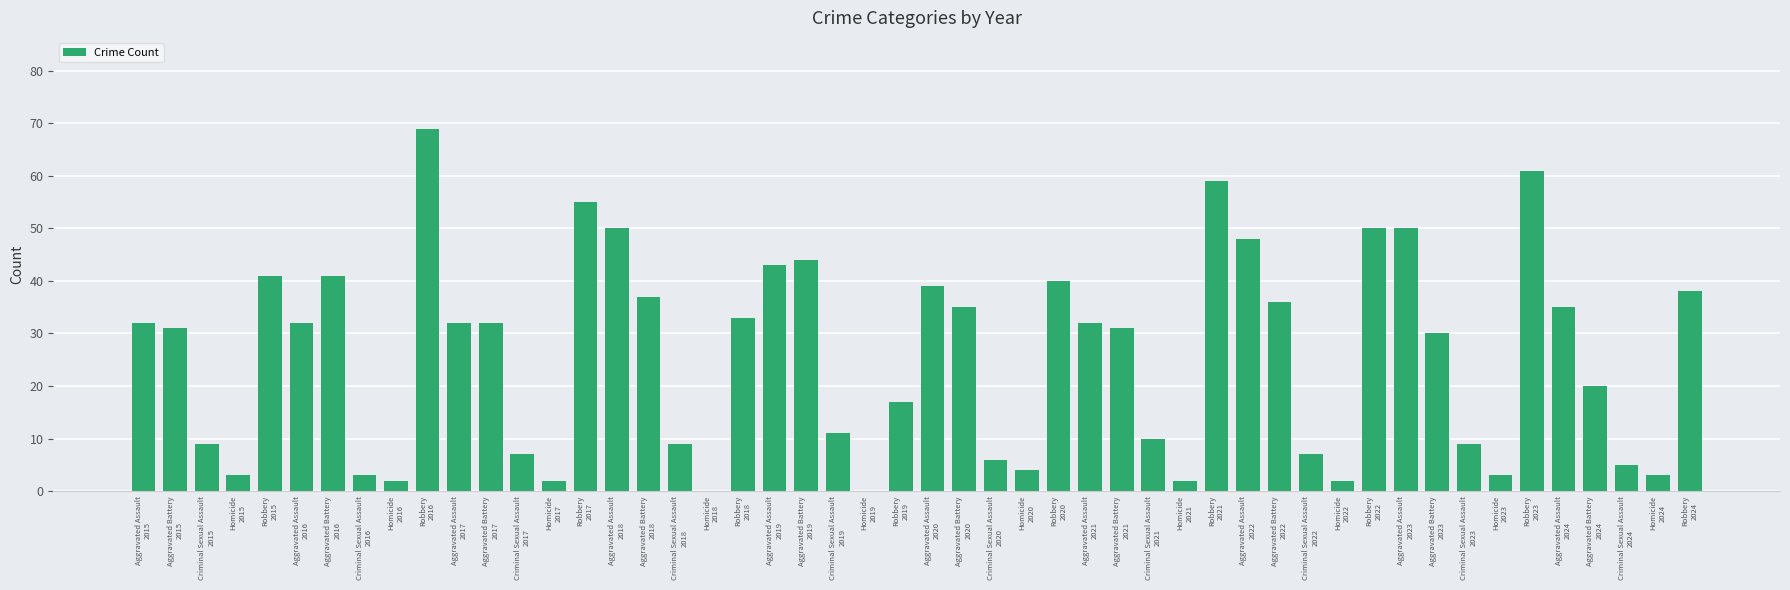

What is the greatest value displayed?

69